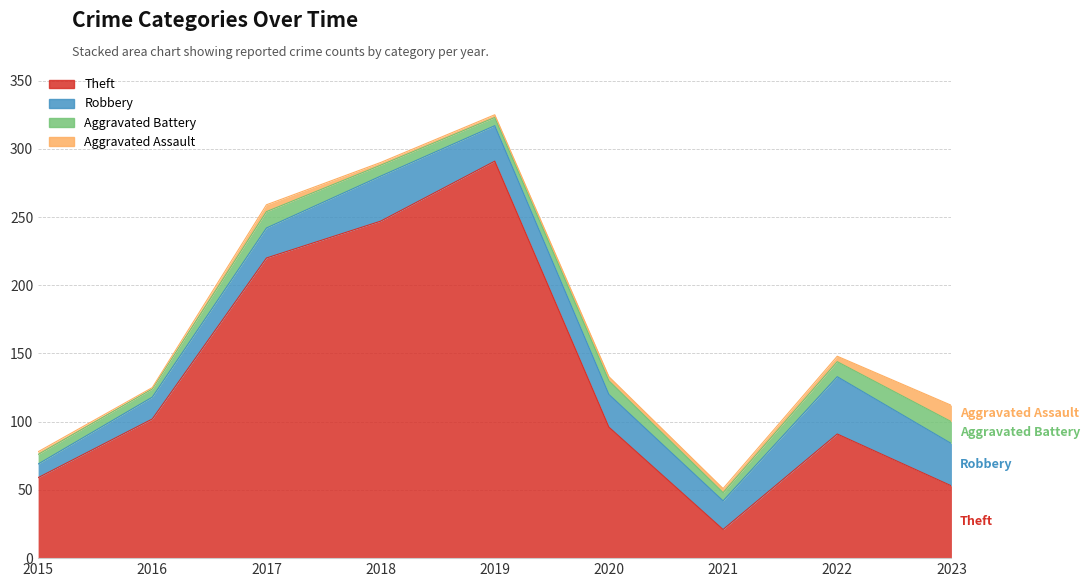

Where is the first local minimum for Aggravated Battery?

2016